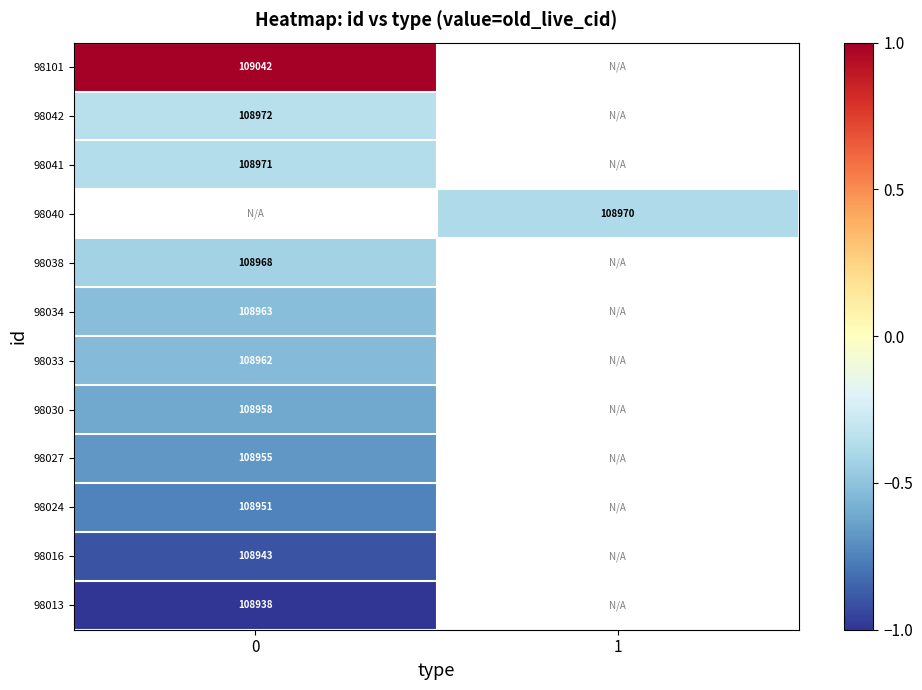

Is the value of 98016 at 0 greater than the value of 98041 at 0?

No